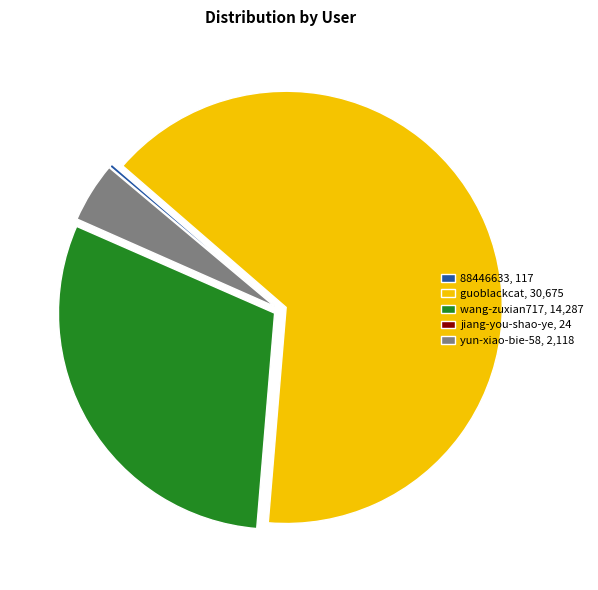

Which has a higher value, wang-zuxian717, 14,287 or yun-xiao-bie-58, 2,118?

wang-zuxian717, 14,287